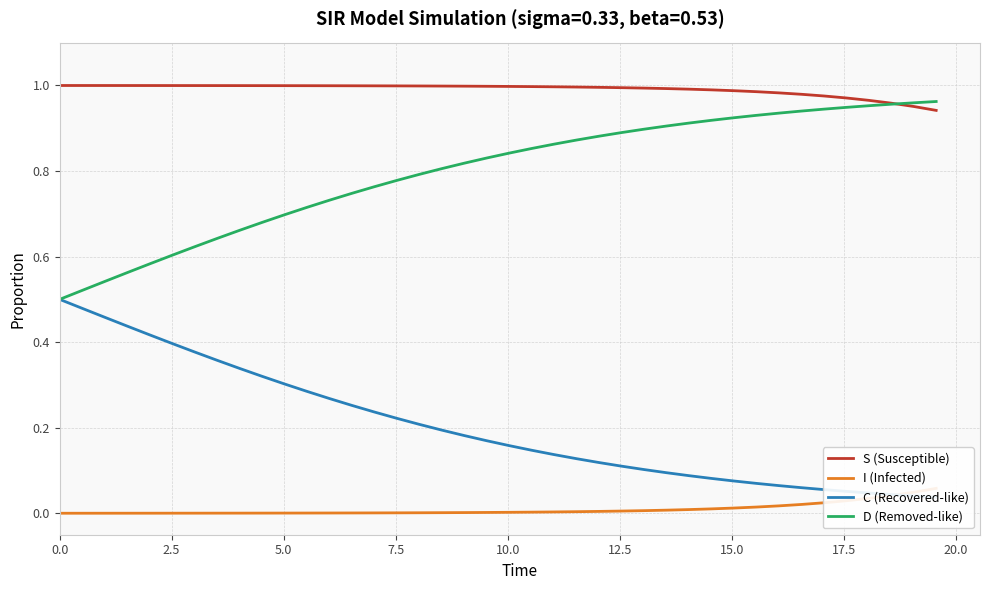

Does the chart have visible grid lines?

Yes